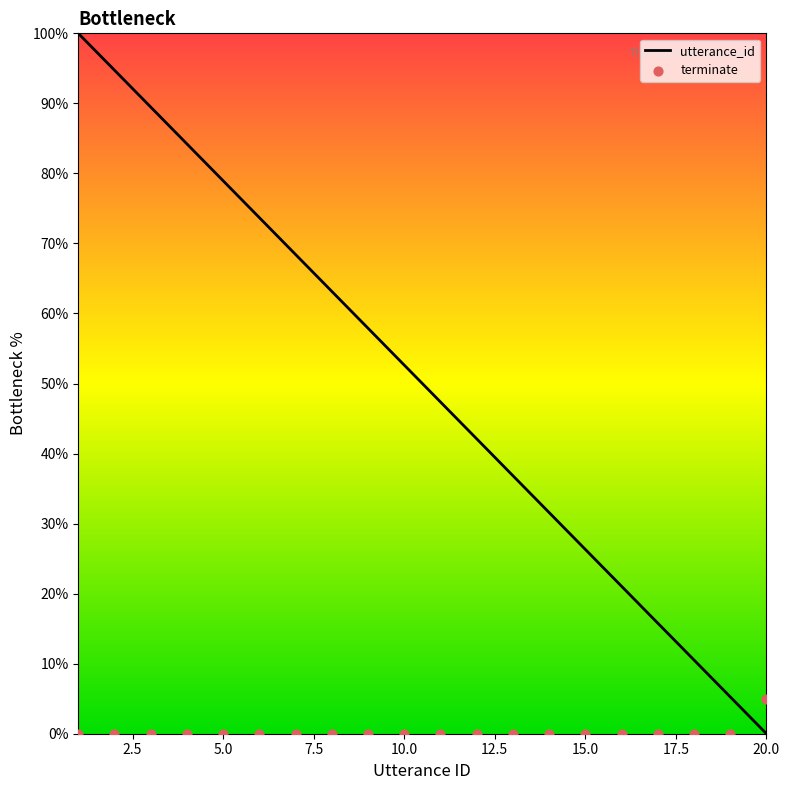

Which series has the widest spread of Y values?

utterance_id